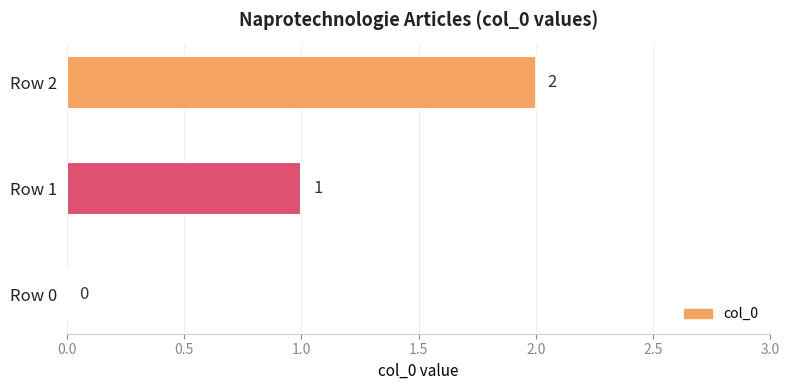

Which label corresponds to the largest value in the chart?

Row 2